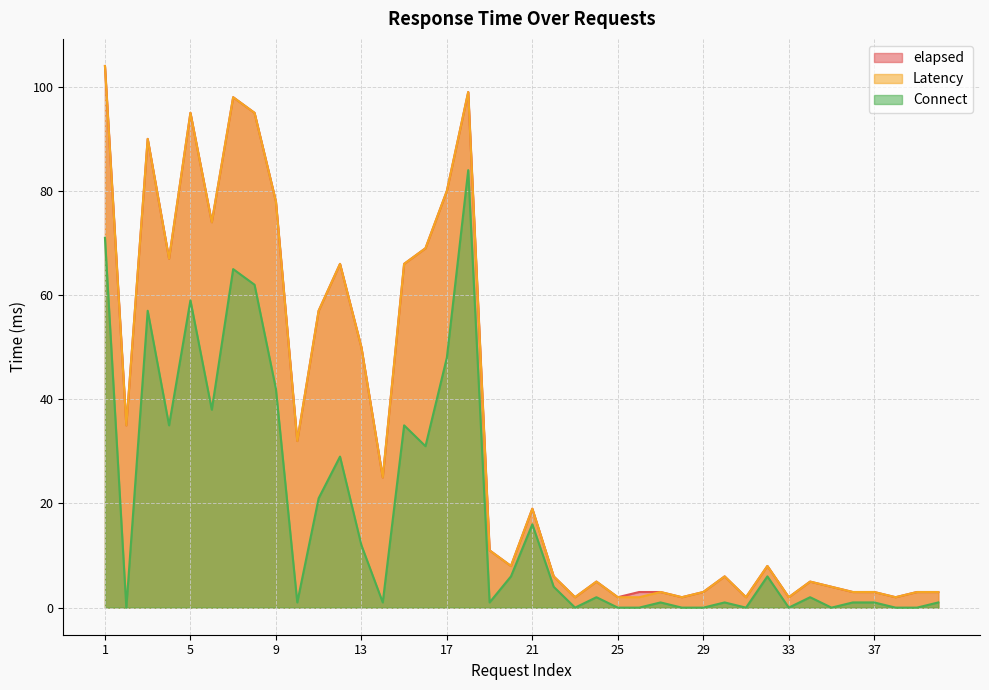

What is the highest value of the elapsed series?

104